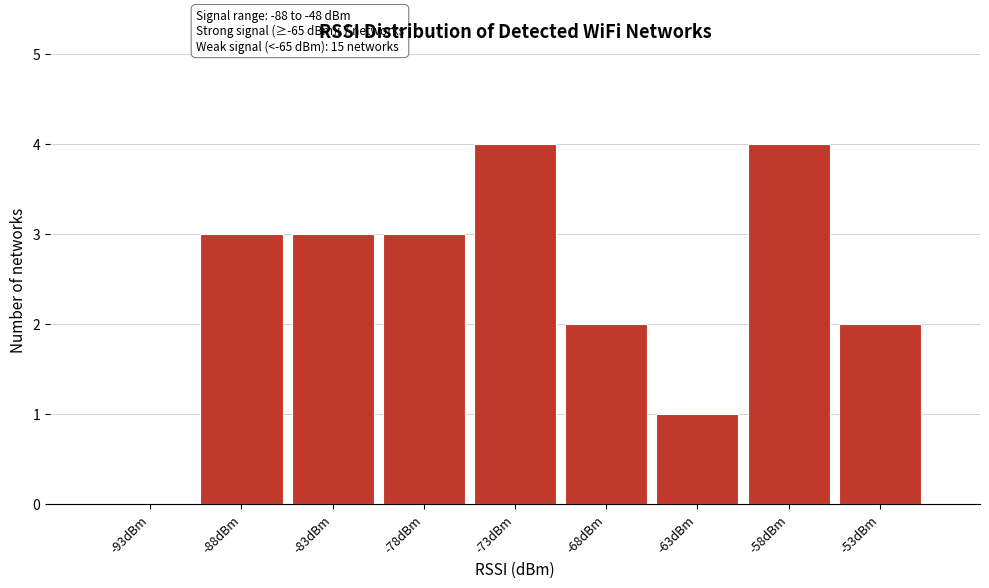

Reading right to left, list all the values displayed in this chart.

-53dBm=2	-58dBm=4	-63dBm=1	-68dBm=2	-73dBm=4	-78dBm=3	-83dBm=3	-88dBm=3	-93dBm=0